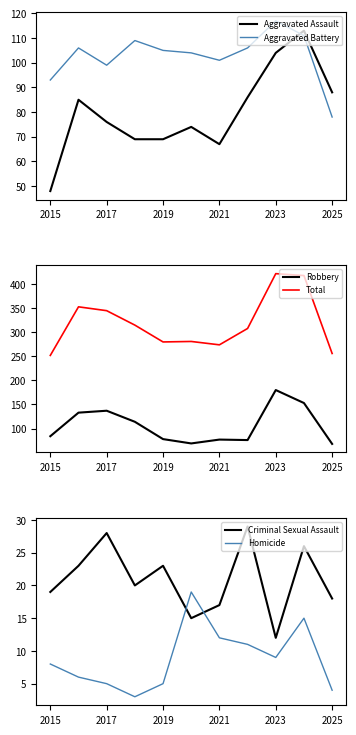

True or false: Aggravated Battery and Homicide cross at least once.

False